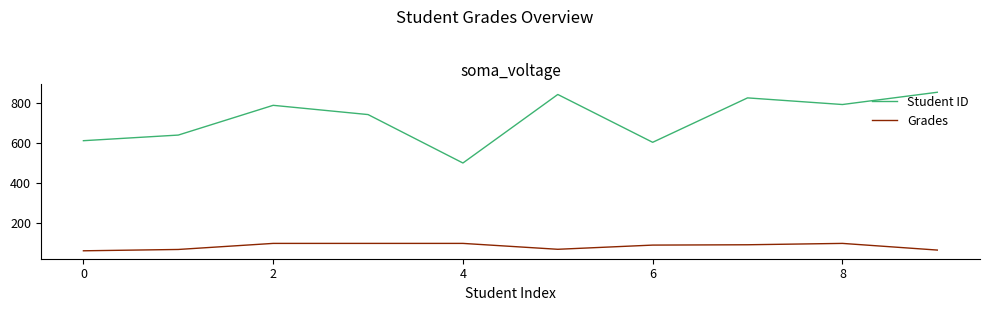

Which series has the widest spread of values?

Student ID